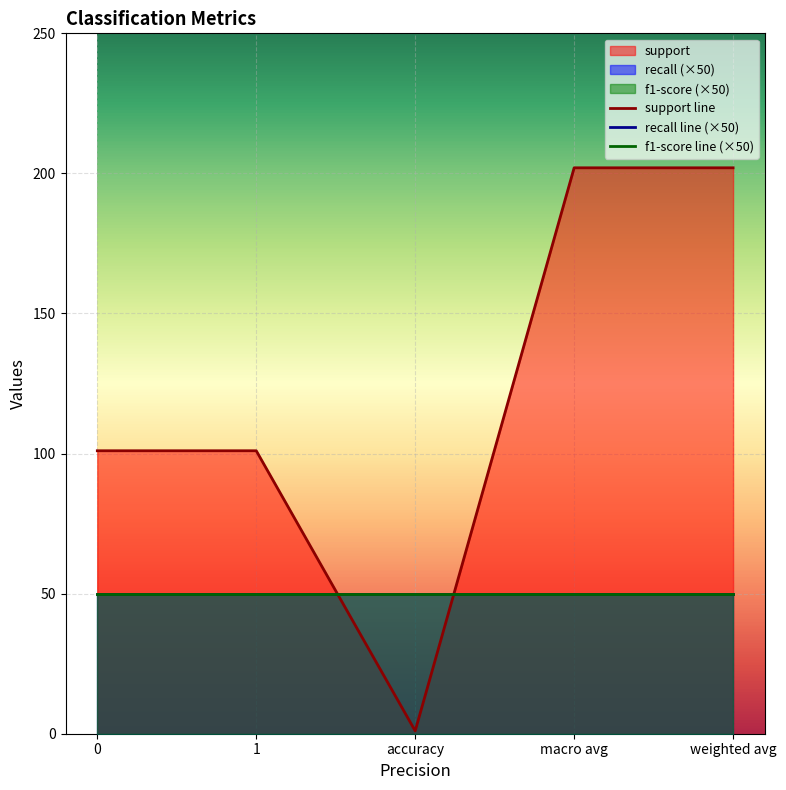

Does the chart display data point markers on the line(s)?

No